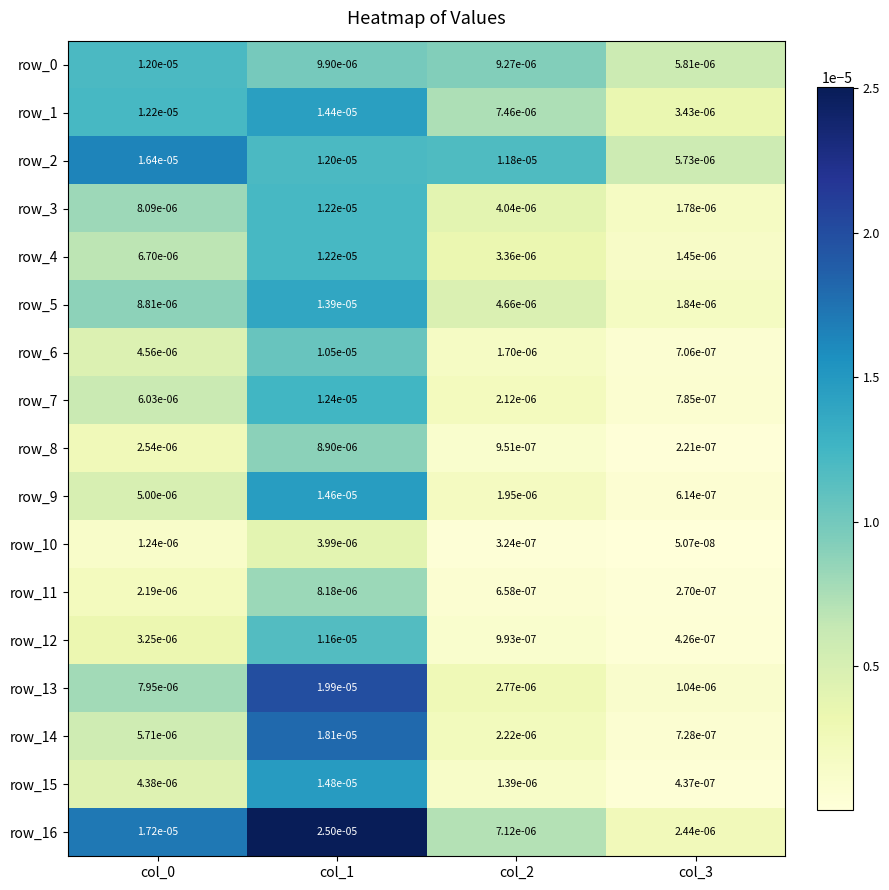

Is the value of row_0 at col_2 greater than the value of row_13 at col_0?

Yes